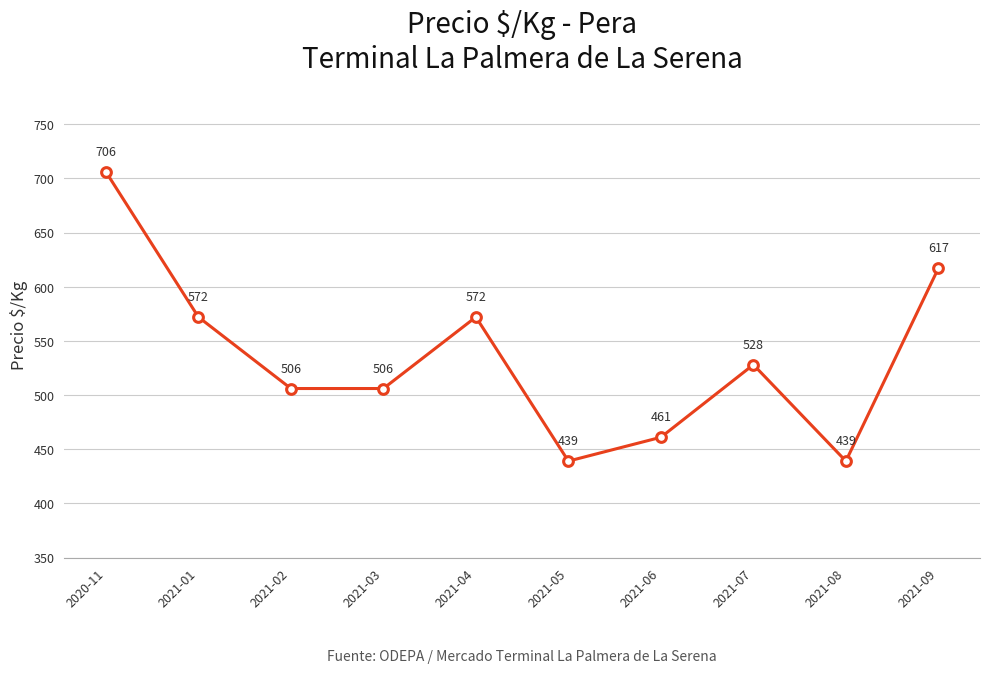

What is the ratio of the value at 2021-07 to the value at 2021-06?

1.1